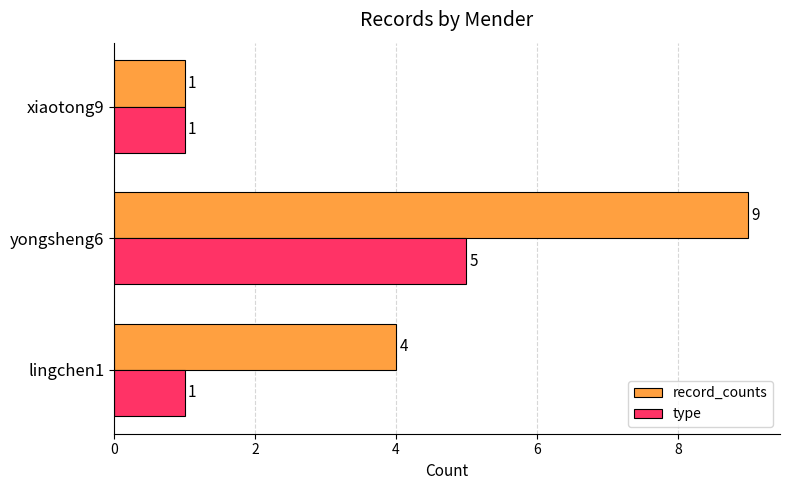

Which series has the largest range (max minus min)?

record_counts